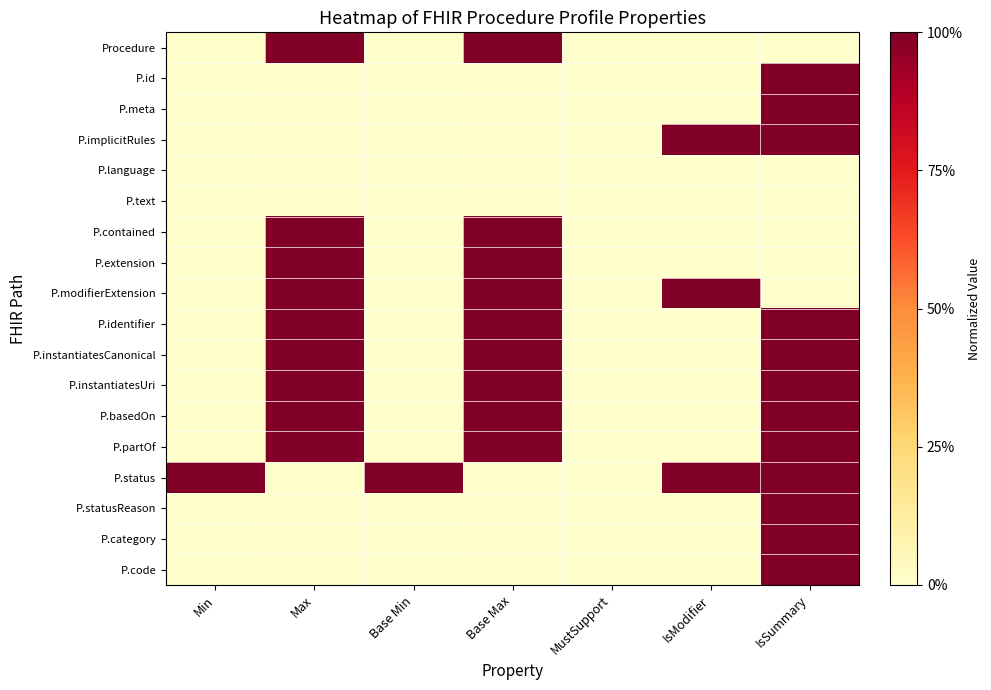

List the series in order of their peak value, lowest first.

P.language, P.text, Procedure, P.id, P.meta, P.implicitRules, P.contained, P.extension, P.modifierExtension, P.identifier, P.instantiatesCanonical, P.instantiatesUri, P.basedOn, P.partOf, P.status, P.statusReason, P.category, P.code